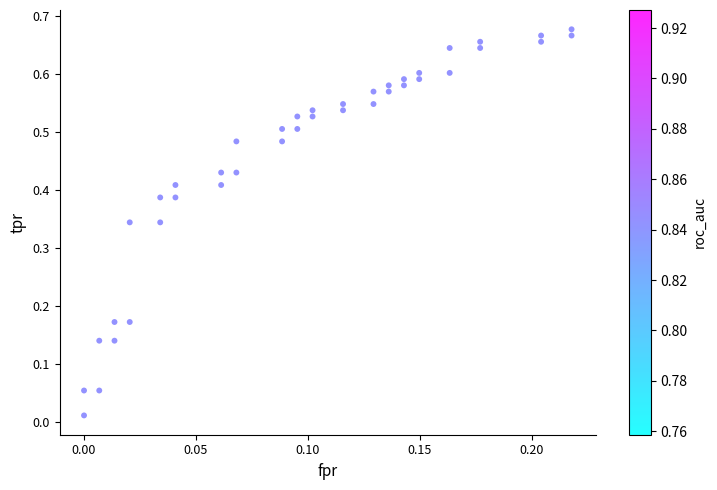

How many points are shown in the scatter plot?

40